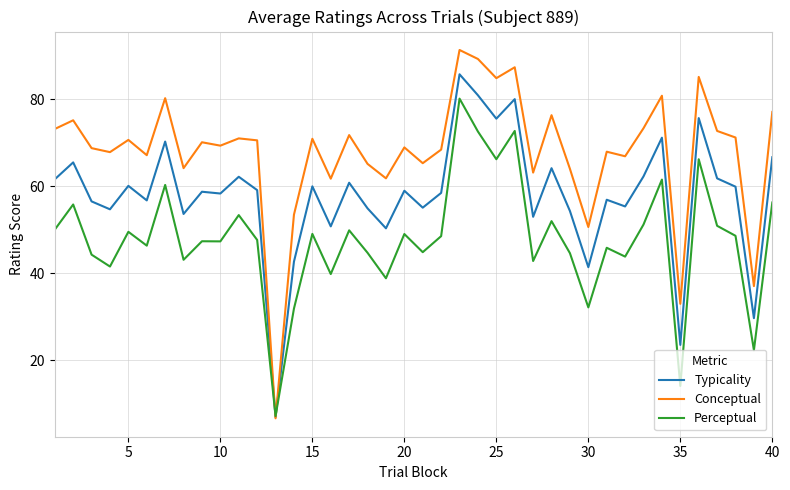

What is the maximum value for Typicality?

85.7